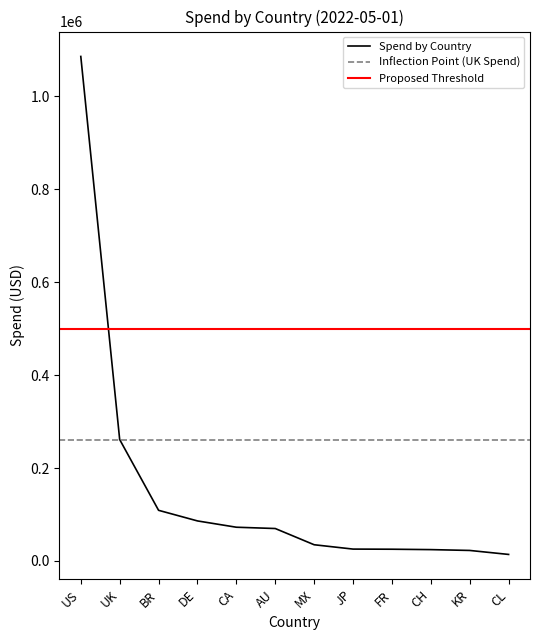

At which label does Channel A - US reach its peak?

US